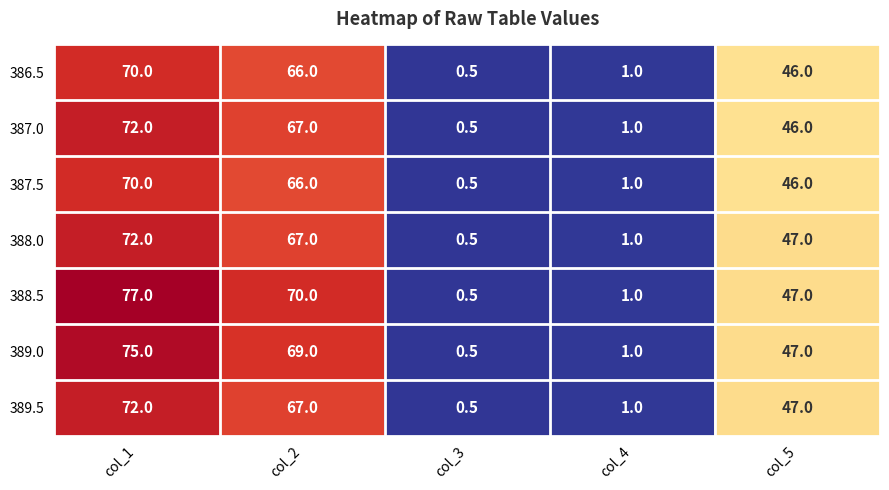

Between col_1 and col_4, which series saw the biggest shift?

388.5